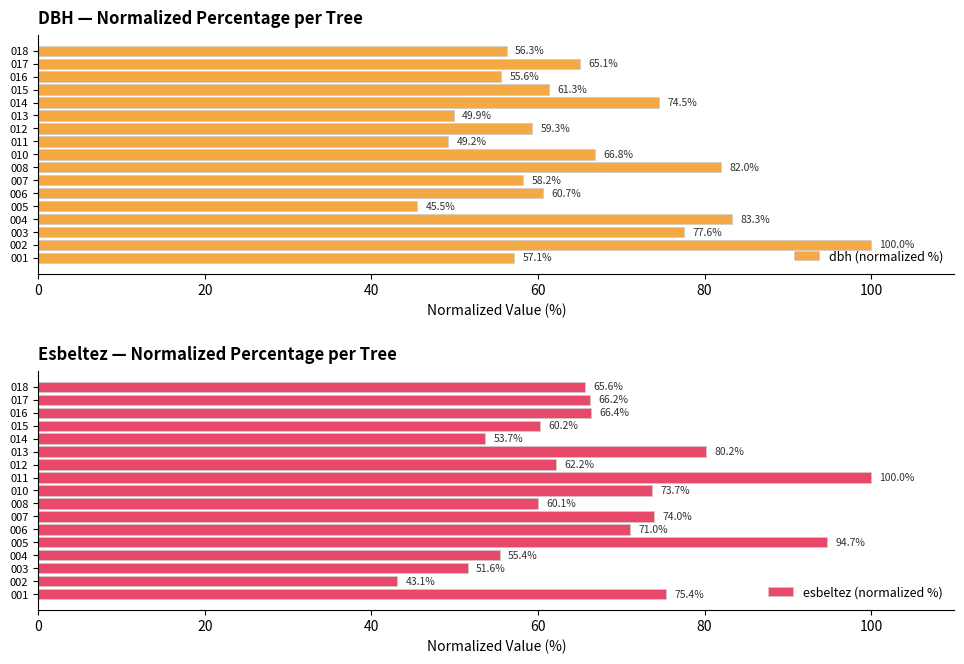

Which category has the highest value in the esbeltez (normalized %) series?

011